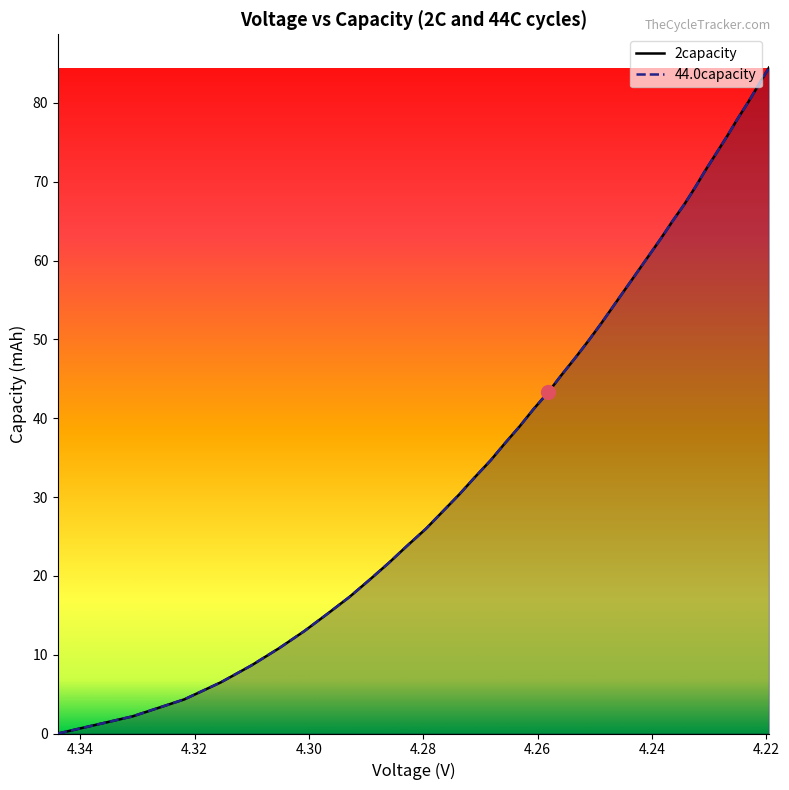

What is the value of the 44.0capacity point at the 40th from the left?

84.5